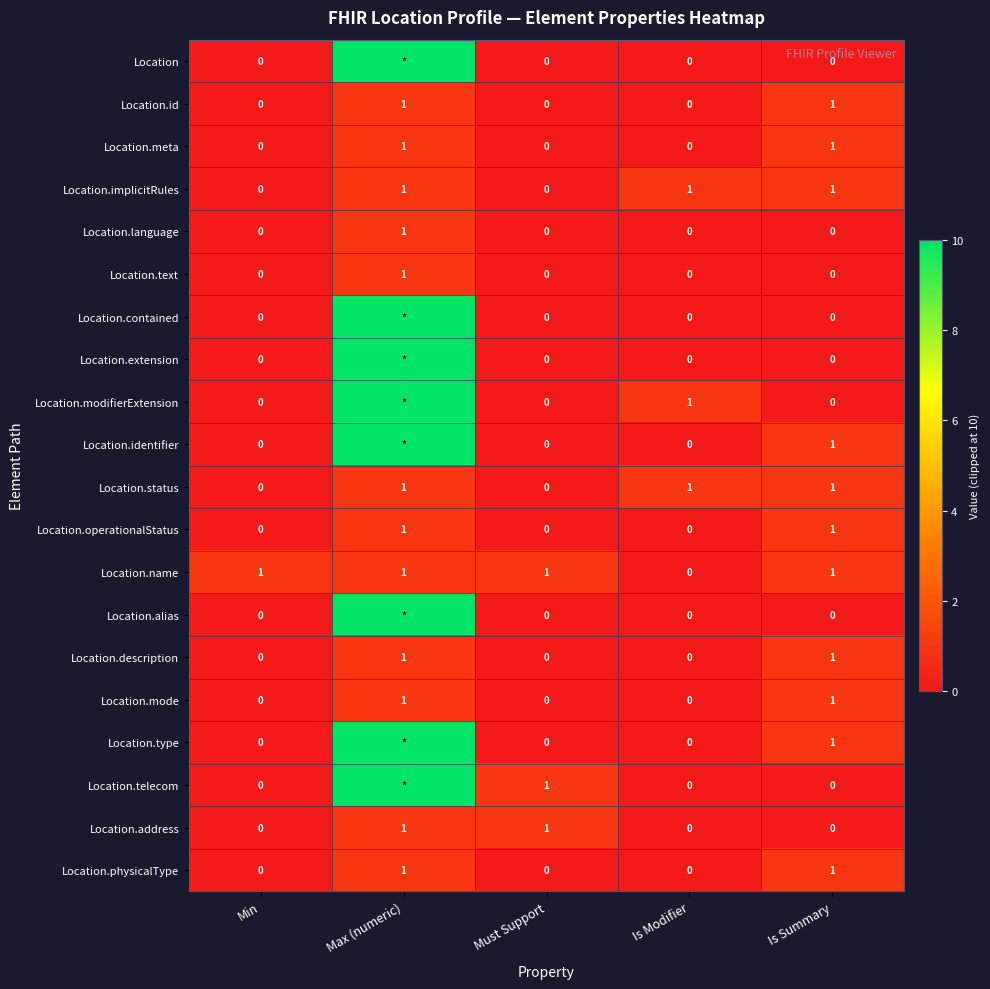

What is the sum of all Location.mode values?

2